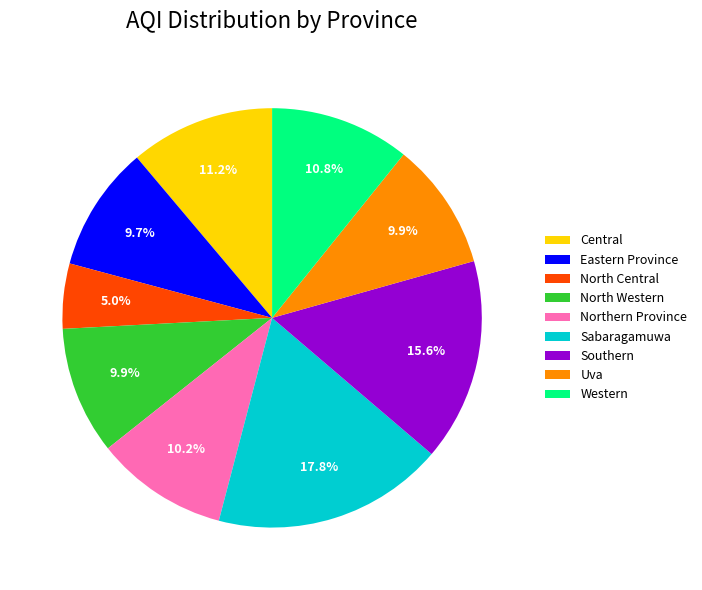

Which slice is the largest?

Sabaragamuwa